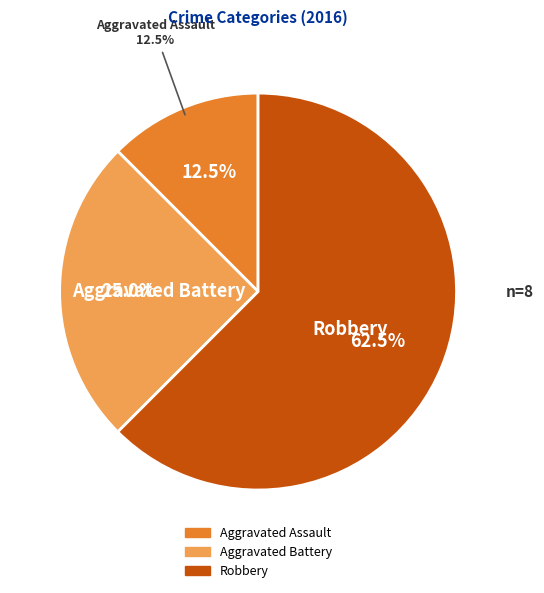

Which slice is the largest?

Robbery